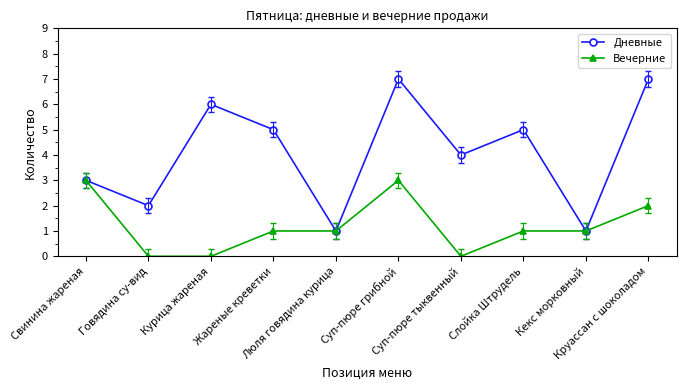

Is this an area chart (filled region under the line)?

No